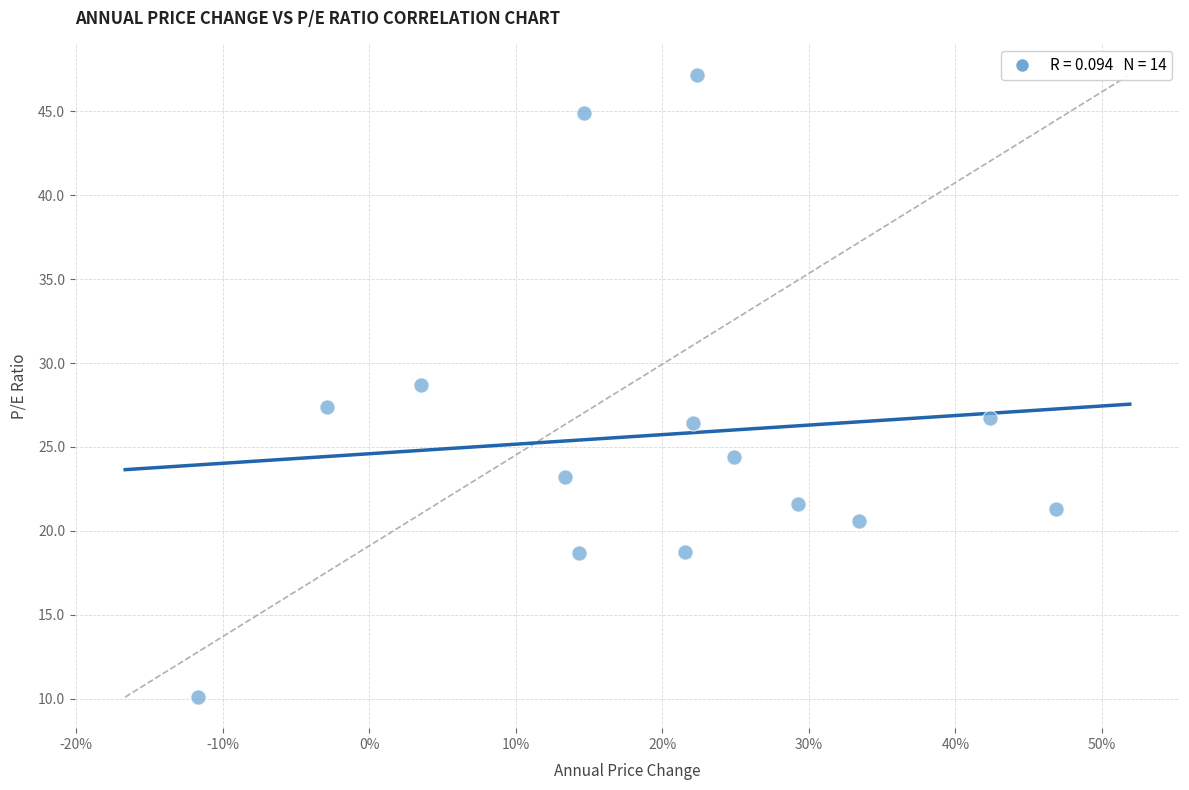

What is the range of X values (max minus min)?

0.6